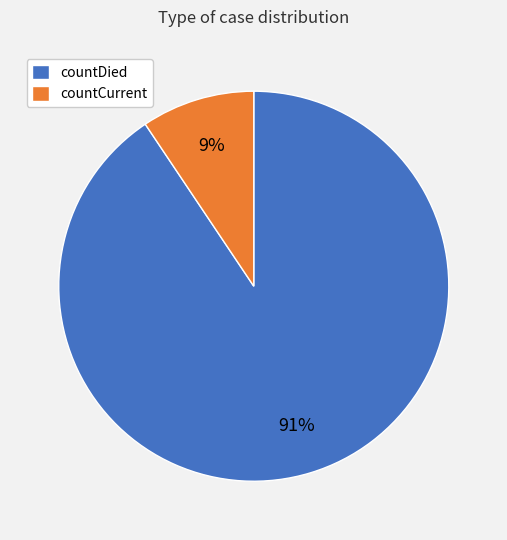

How many segments does this pie chart have?

2